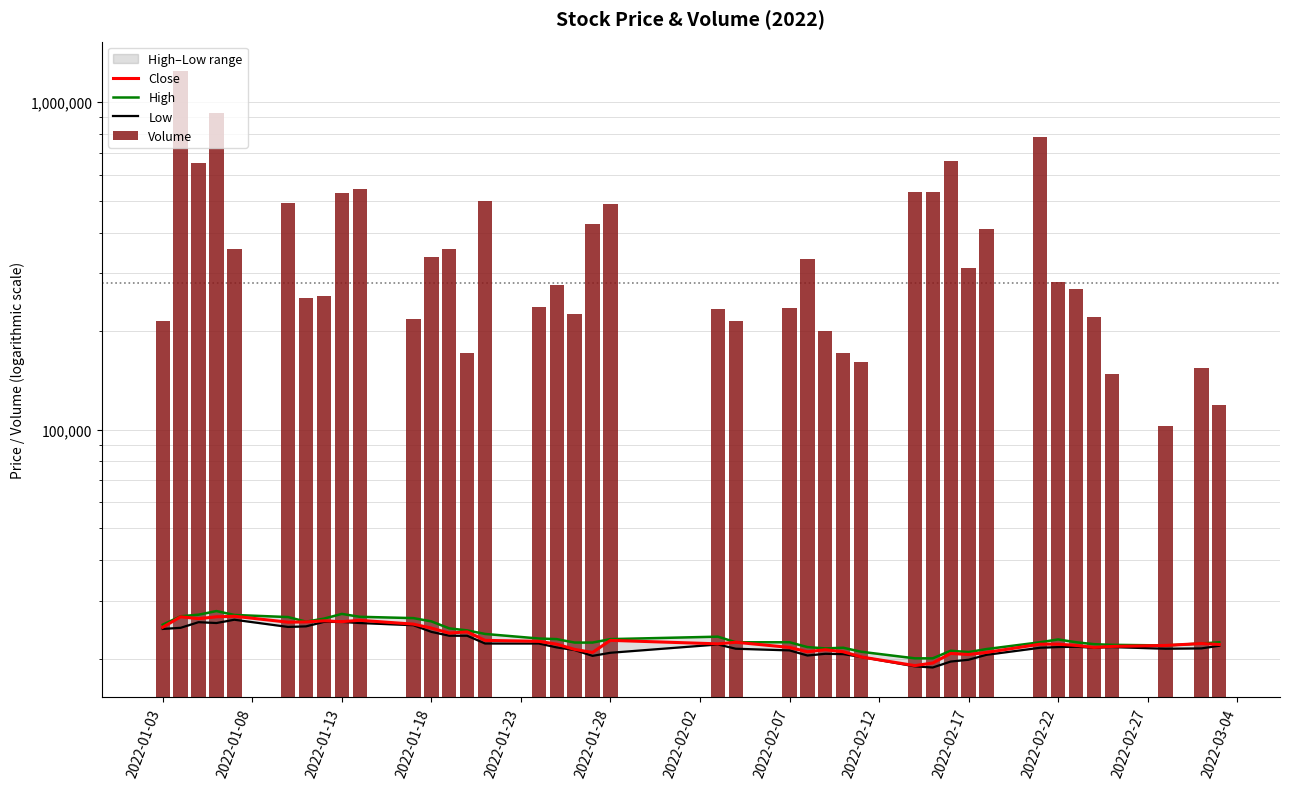

Reading right to left, extract all data points from this chart.

Close: 22100	22250	21950	21800	21650	21950	22150	22150	20900	20600	20750	19400	19050	20250	21000	21300	21000	21650	22450	22200	22750	20900	21350	22150	22600	22750	24150	23950	24800	25500	26200	25950	26100	25900	25850	26950	26850	26500	26850	24950
High: 22450	22250	21950	22050	22150	22450	22900	22450	21400	20950	21150	20050	20050	21000	21600	21500	21700	22450	22450	23350	22950	22400	22400	22950	23050	23800	24400	24750	26000	26600	26850	27400	26500	25950	26800	27200	27950	27250	26950	25400
Low: 21900	21500	21450	21700	21600	21750	21700	21600	20550	19850	19600	18800	18950	20250	20650	20700	20450	21200	21450	22100	20850	20400	21250	21650	22250	22250	23500	23500	24150	25300	25700	25900	25900	25100	25000	26300	25700	25850	24850	24650
Volume: 119135	153997	102581	147783	221649	268972	283219	785496	411338	311168	659665	533164	532283	161475	171293	199889	331427	235372	214768	234260	488127	423666	225224	277129	236798	499442	171291	356846	335801	218064	542149	527932	255436	252702	490903	355321	930161	651429	1242619	215068